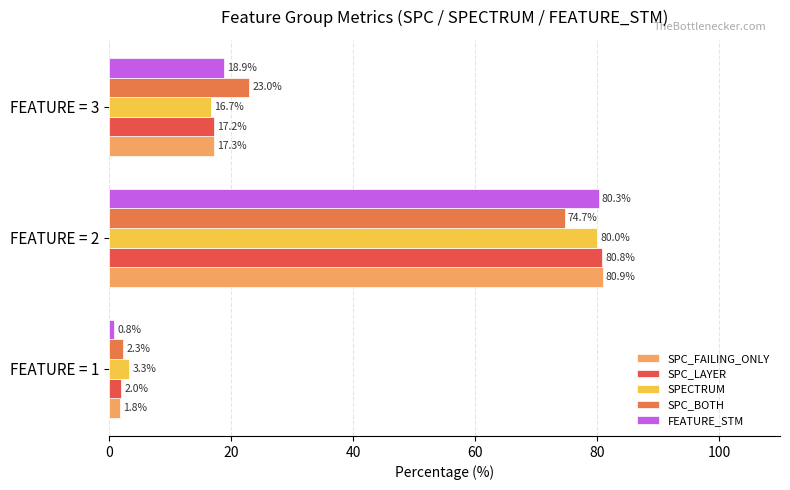

The SPC_BOTH series shows 2.3 at FEATURE = 1. True or false?

True